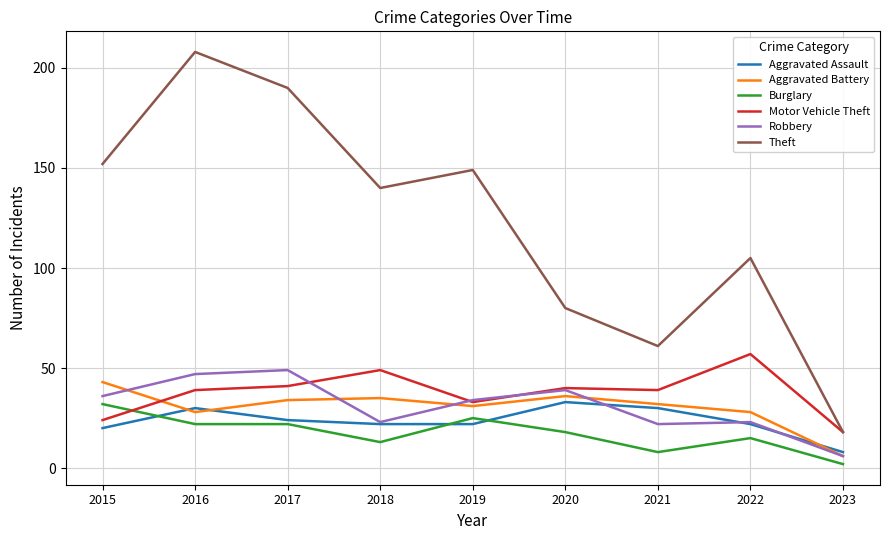

Is this an area chart (filled region under the line)?

No